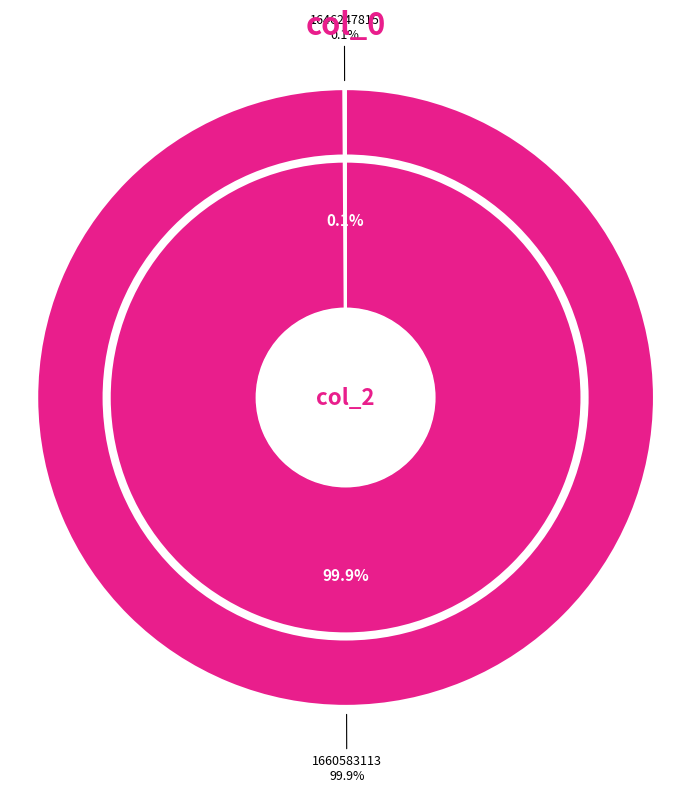

Which has a higher value, 1660583113 or 1646247815?

1660583113